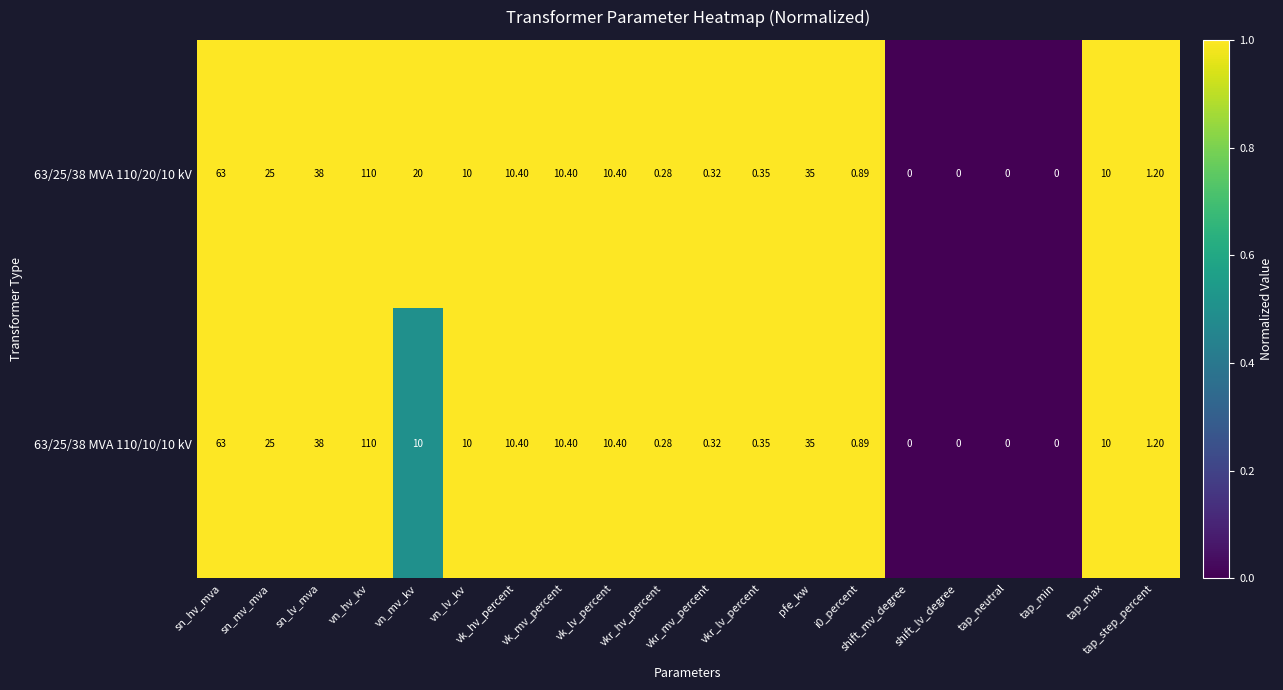

Which category has the highest value in the 63/25/38 MVA 110/10/10 kV series?

vn_hv_kv